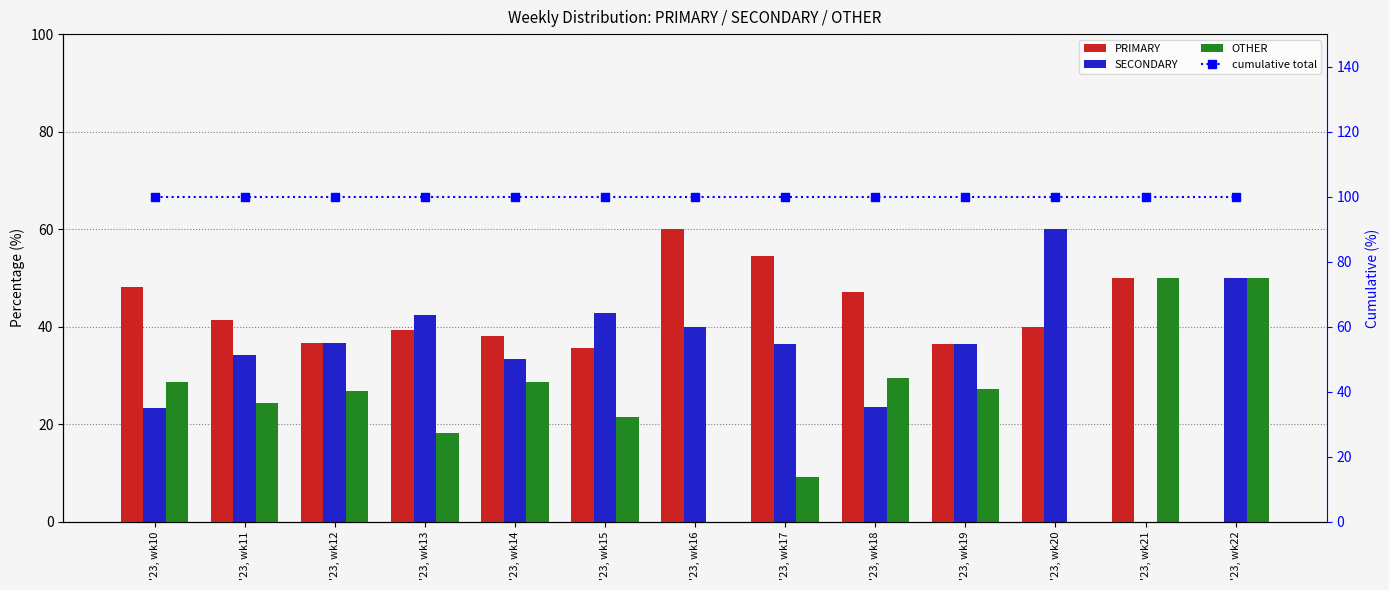

At '23, wk19, list the series in order from largest to smallest.

cumulative total, PRIMARY, SECONDARY, OTHER